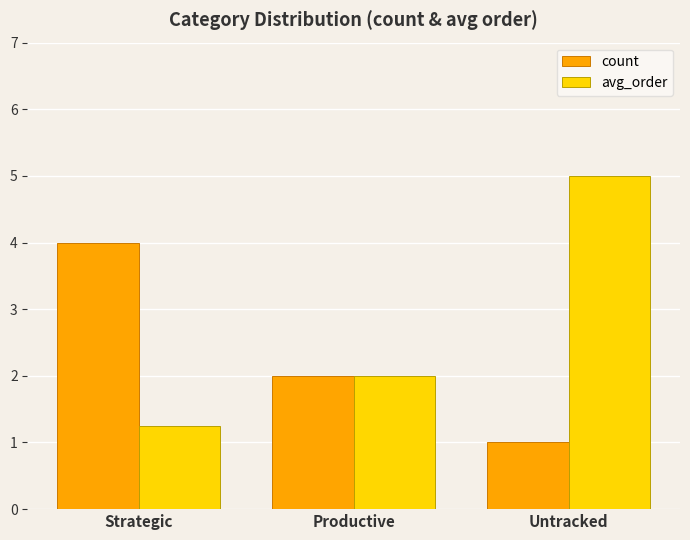

What is the sum of the count values at Untracked and Strategic?

5.0